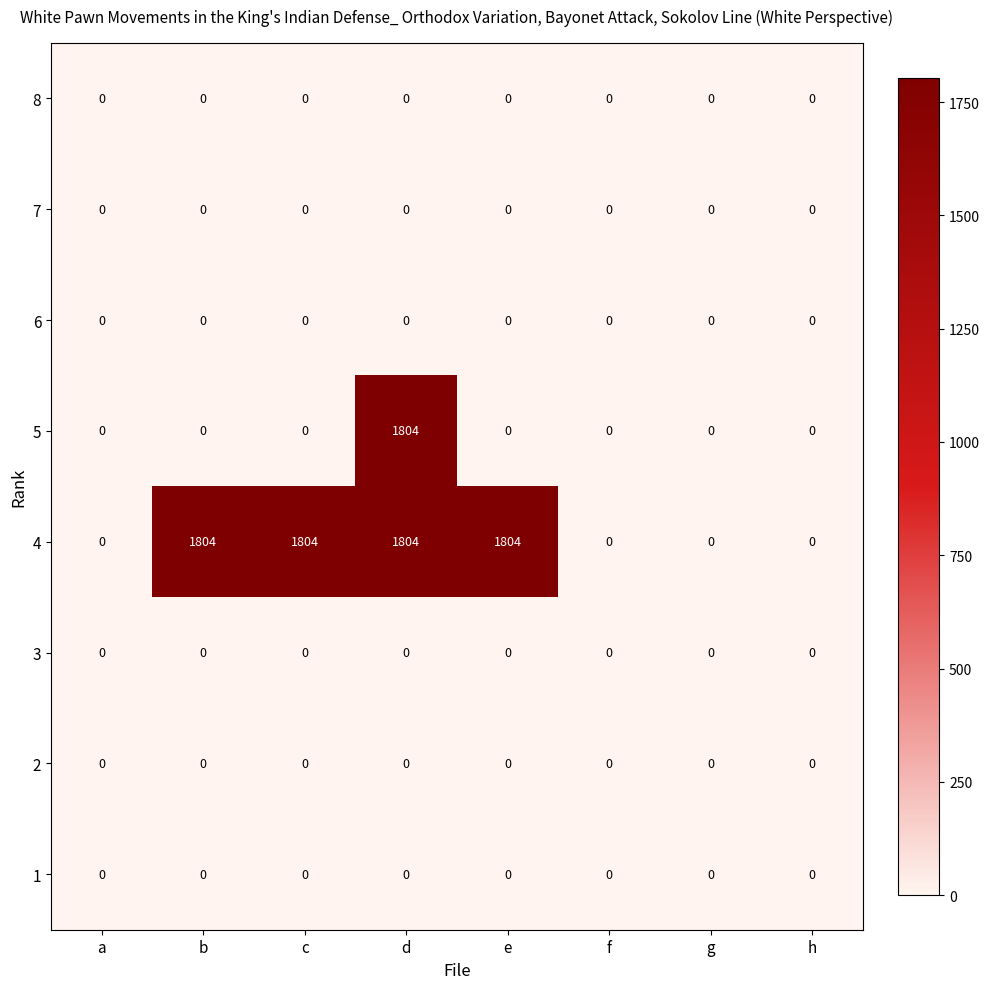

Is it true that 3 equals 0 at h?

True